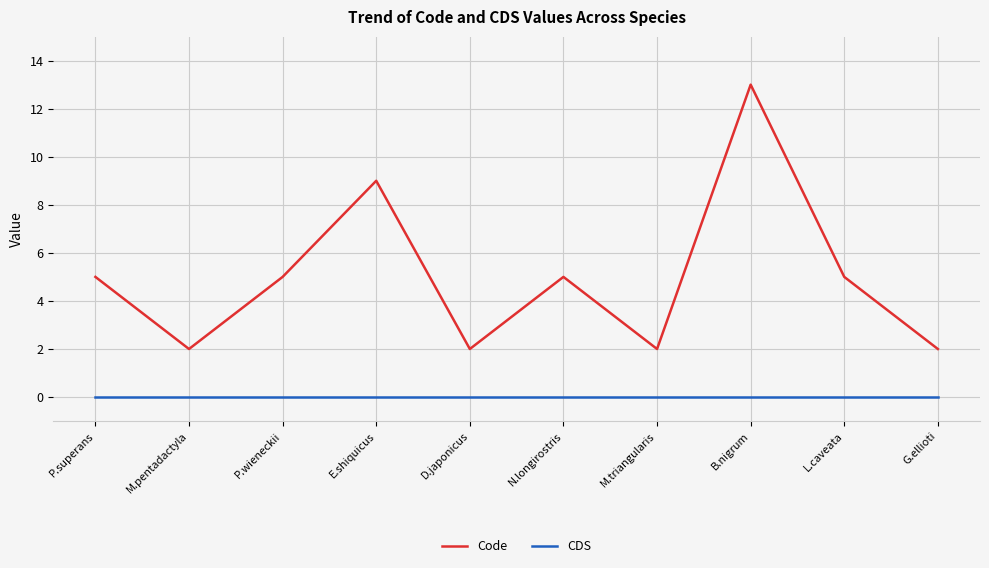

How many lines are shown in the chart?

2